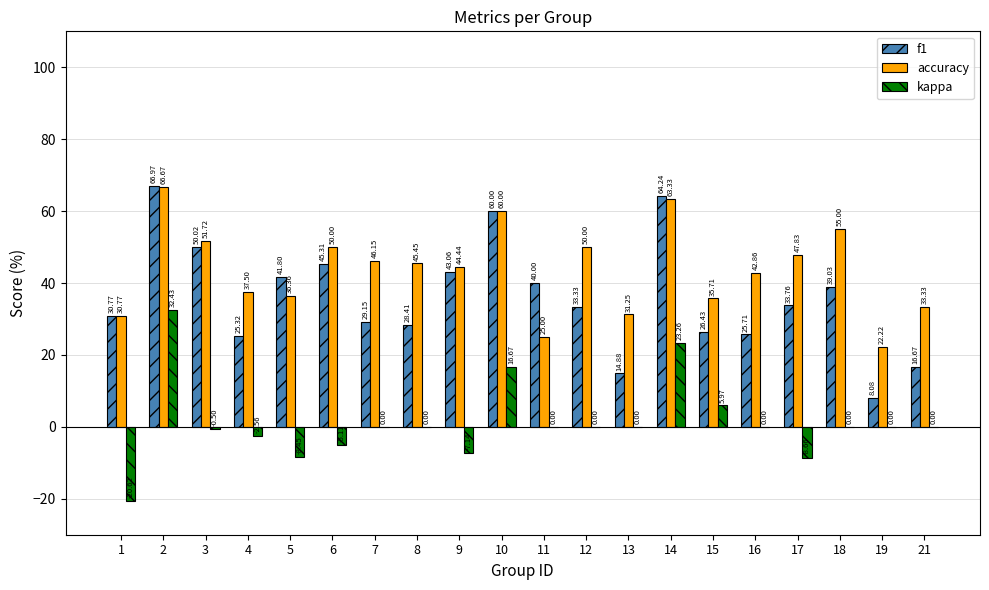

Which series changed the most between 7 and 9?

f1